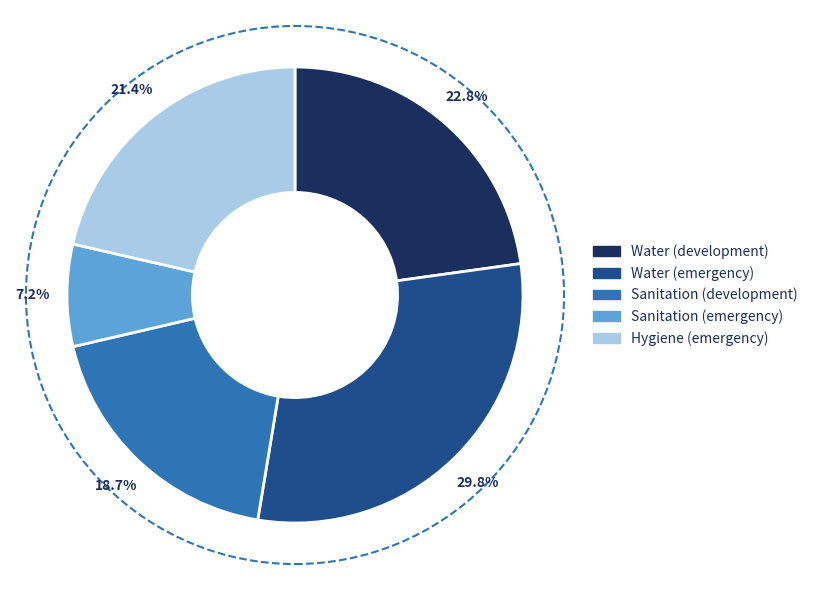

Which category has the biggest portion of the pie?

Water (emergency)